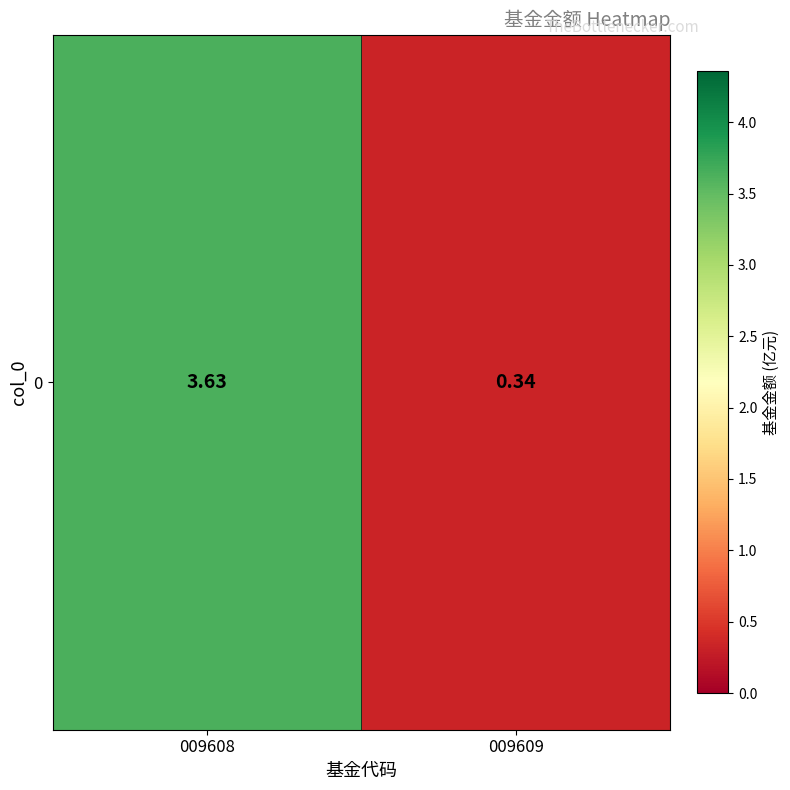

At which label is the value closest to 1?

009609